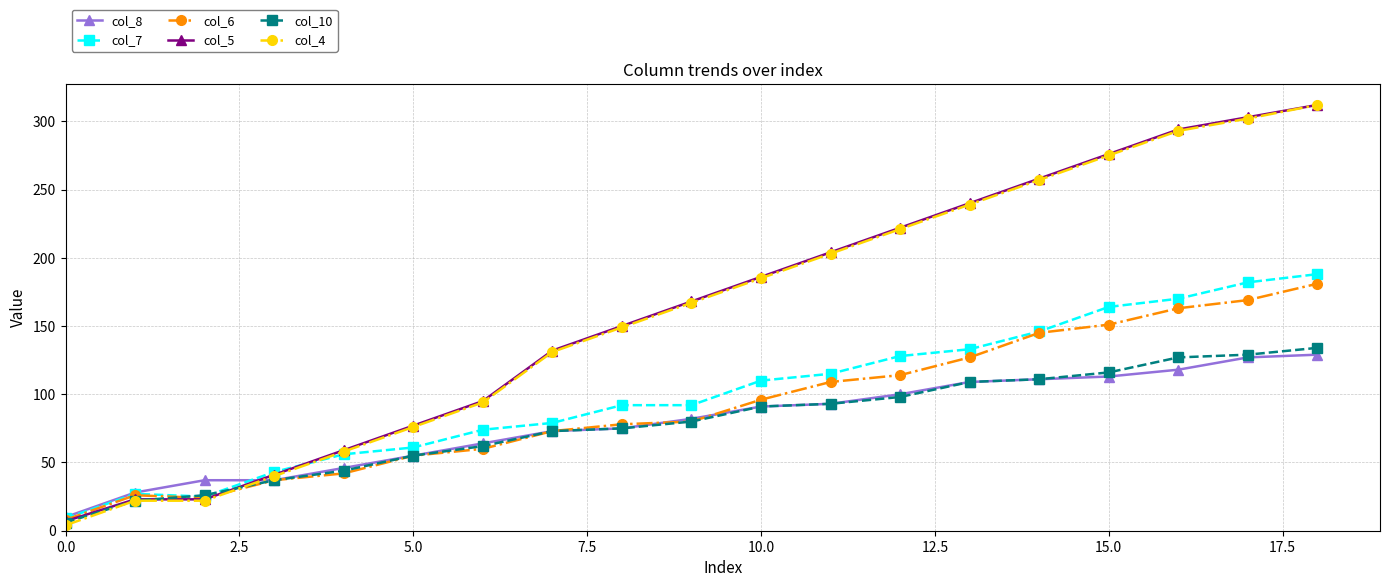

What is the maximum value shown in the chart?

312